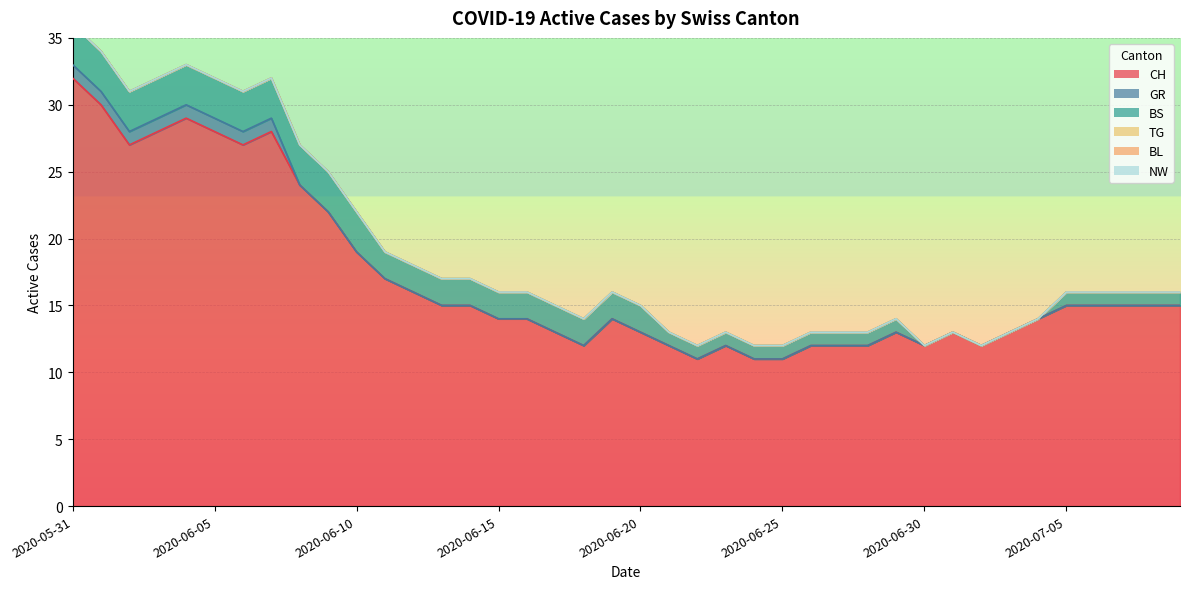

Reading left to right, transcribe all the data shown in this chart.

CH: 2020-05-31=32	2020-06-01=30	2020-06-02=27	2020-06-03=28	2020-06-04=29	2020-06-05=28	2020-06-06=27	2020-06-07=28	2020-06-08=24	2020-06-09=22	2020-06-10=19	2020-06-11=17	2020-06-12=16	2020-06-13=15	2020-06-14=15	2020-06-15=14	2020-06-16=14	2020-06-17=13	2020-06-18=12	2020-06-19=14	2020-06-20=13	2020-06-21=12	2020-06-22=11	2020-06-23=12	2020-06-24=11	2020-06-25=11	2020-06-26=12	2020-06-27=12	2020-06-28=12	2020-06-29=13	2020-06-30=12	2020-07-01=13	2020-07-02=12	2020-07-03=13	2020-07-04=14	2020-07-05=15	2020-07-06=15	2020-07-07=15	2020-07-08=15	2020-07-09=15
GR: 2020-05-31=1	2020-06-01=1	2020-06-02=1	2020-06-03=1	2020-06-04=1	2020-06-05=1	2020-06-06=1	2020-06-07=1	2020-06-08=0	2020-06-09=0	2020-06-10=0	2020-06-11=0	2020-06-12=0	2020-06-13=0	2020-06-14=0	2020-06-15=0	2020-06-16=0	2020-06-17=0	2020-06-18=0	2020-06-19=0	2020-06-20=0	2020-06-21=0	2020-06-22=0	2020-06-23=0	2020-06-24=0	2020-06-25=0	2020-06-26=0	2020-06-27=0	2020-06-28=0	2020-06-29=0	2020-06-30=0	2020-07-01=0	2020-07-02=0	2020-07-03=0	2020-07-04=0	2020-07-05=0	2020-07-06=0	2020-07-07=0	2020-07-08=0	2020-07-09=0
BS: 2020-05-31=3	2020-06-01=3	2020-06-02=3	2020-06-03=3	2020-06-04=3	2020-06-05=3	2020-06-06=3	2020-06-07=3	2020-06-08=3	2020-06-09=3	2020-06-10=3	2020-06-11=2	2020-06-12=2	2020-06-13=2	2020-06-14=2	2020-06-15=2	2020-06-16=2	2020-06-17=2	2020-06-18=2	2020-06-19=2	2020-06-20=2	2020-06-21=1	2020-06-22=1	2020-06-23=1	2020-06-24=1	2020-06-25=1	2020-06-26=1	2020-06-27=1	2020-06-28=1	2020-06-29=1	2020-06-30=0	2020-07-01=0	2020-07-02=0	2020-07-03=0	2020-07-04=0	2020-07-05=1	2020-07-06=1	2020-07-07=1	2020-07-08=1	2020-07-09=1
TG: 2020-05-31=0	2020-06-01=0	2020-06-02=0	2020-06-03=0	2020-06-04=0	2020-06-05=0	2020-06-06=0	2020-06-07=0	2020-06-08=0	2020-06-09=0	2020-06-10=0	2020-06-11=0	2020-06-12=0	2020-06-13=0	2020-06-14=0	2020-06-15=0	2020-06-16=0	2020-06-17=0	2020-06-18=0	2020-06-19=0	2020-06-20=0	2020-06-21=0	2020-06-22=0	2020-06-23=0	2020-06-24=0	2020-06-25=0	2020-06-26=0	2020-06-27=0	2020-06-28=0	2020-06-29=0	2020-06-30=0	2020-07-01=0	2020-07-02=0	2020-07-03=0	2020-07-04=0	2020-07-05=0	2020-07-06=0	2020-07-07=0	2020-07-08=0	2020-07-09=0
BL: 2020-05-31=0	2020-06-01=0	2020-06-02=0	2020-06-03=0	2020-06-04=0	2020-06-05=0	2020-06-06=0	2020-06-07=0	2020-06-08=0	2020-06-09=0	2020-06-10=0	2020-06-11=0	2020-06-12=0	2020-06-13=0	2020-06-14=0	2020-06-15=0	2020-06-16=0	2020-06-17=0	2020-06-18=0	2020-06-19=0	2020-06-20=0	2020-06-21=0	2020-06-22=0	2020-06-23=0	2020-06-24=0	2020-06-25=0	2020-06-26=0	2020-06-27=0	2020-06-28=0	2020-06-29=0	2020-06-30=0	2020-07-01=0	2020-07-02=0	2020-07-03=0	2020-07-04=0	2020-07-05=0	2020-07-06=0	2020-07-07=0	2020-07-08=0	2020-07-09=0
NW: 2020-05-31=0	2020-06-01=0	2020-06-02=0	2020-06-03=0	2020-06-04=0	2020-06-05=0	2020-06-06=0	2020-06-07=0	2020-06-08=0	2020-06-09=0	2020-06-10=0	2020-06-11=0	2020-06-12=0	2020-06-13=0	2020-06-14=0	2020-06-15=0	2020-06-16=0	2020-06-17=0	2020-06-18=0	2020-06-19=0	2020-06-20=0	2020-06-21=0	2020-06-22=0	2020-06-23=0	2020-06-24=0	2020-06-25=0	2020-06-26=0	2020-06-27=0	2020-06-28=0	2020-06-29=0	2020-06-30=0	2020-07-01=0	2020-07-02=0	2020-07-03=0	2020-07-04=0	2020-07-05=0	2020-07-06=0	2020-07-07=0	2020-07-08=0	2020-07-09=0